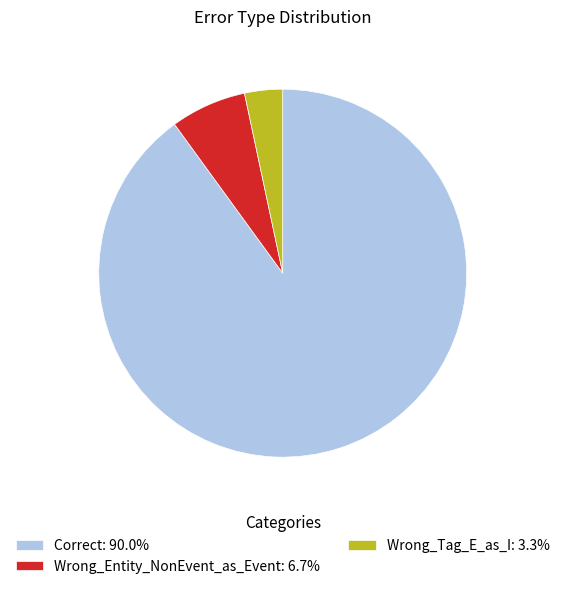

Is the sum of Correct: 90.0% and Wrong_Entity_NonEvent_as_Event: 6.7% greater than half?

Yes